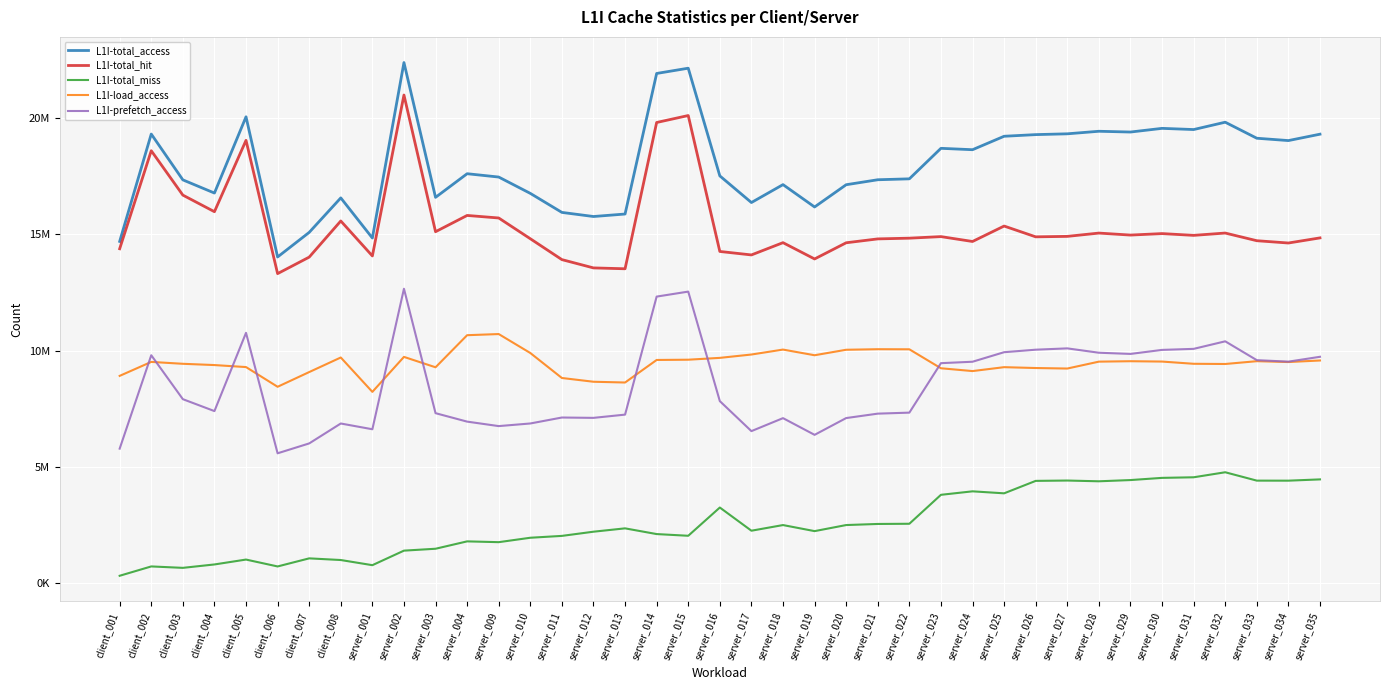

What are all the series names shown in the legend?

L1I-total_access, L1I-total_hit, L1I-total_miss, L1I-load_access, L1I-prefetch_access